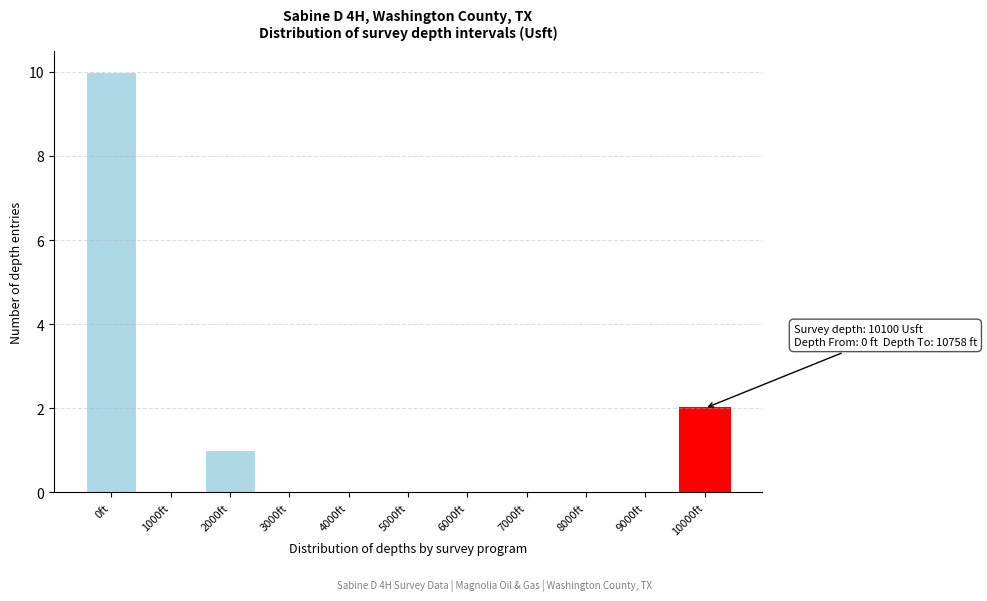

Reading left to right, list all the values displayed in this chart.

0ft=10	1000ft=0	2000ft=1	3000ft=0	4000ft=0	5000ft=0	6000ft=0	7000ft=0	8000ft=0	9000ft=0	10000ft=2